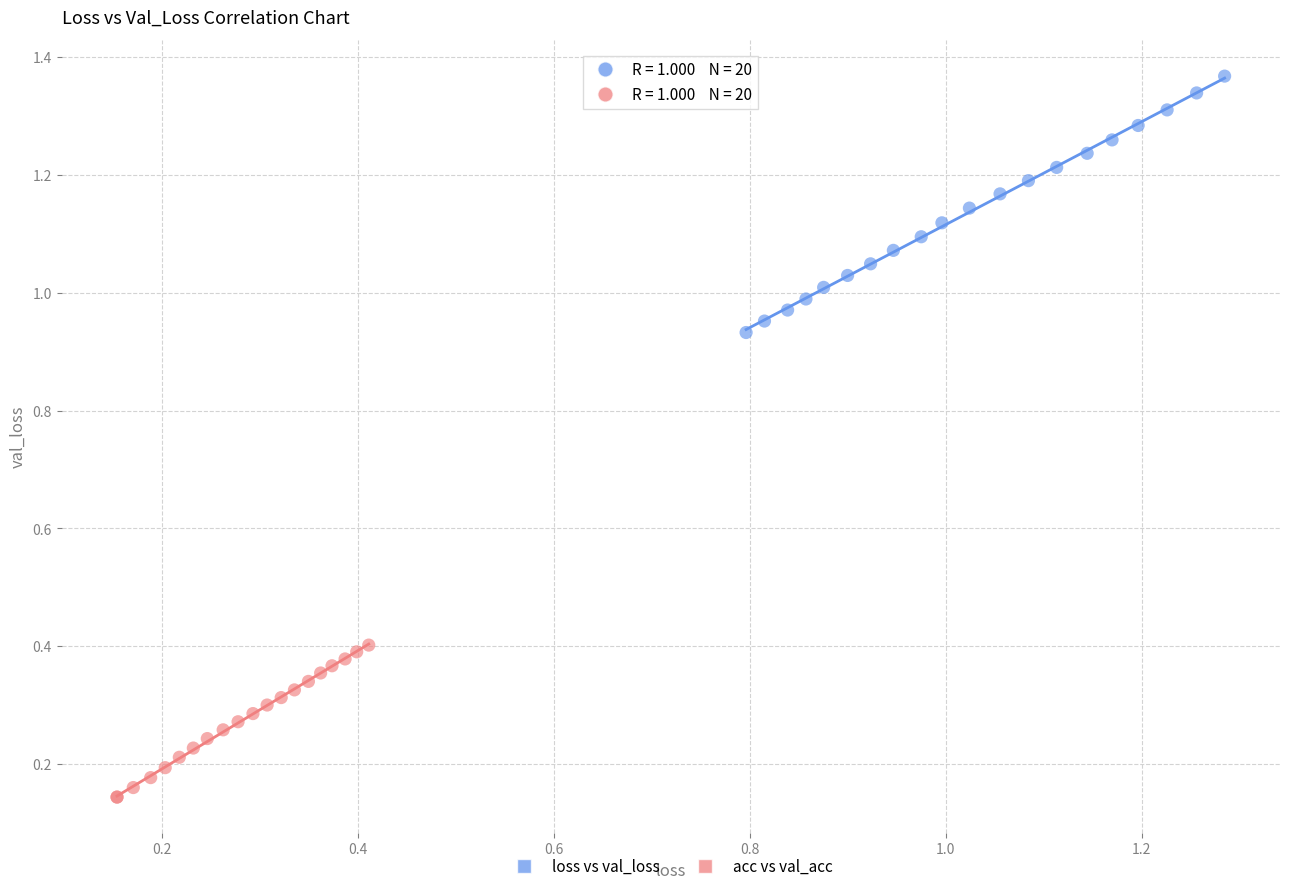

Which series has the widest spread of Y values?

loss vs val_loss